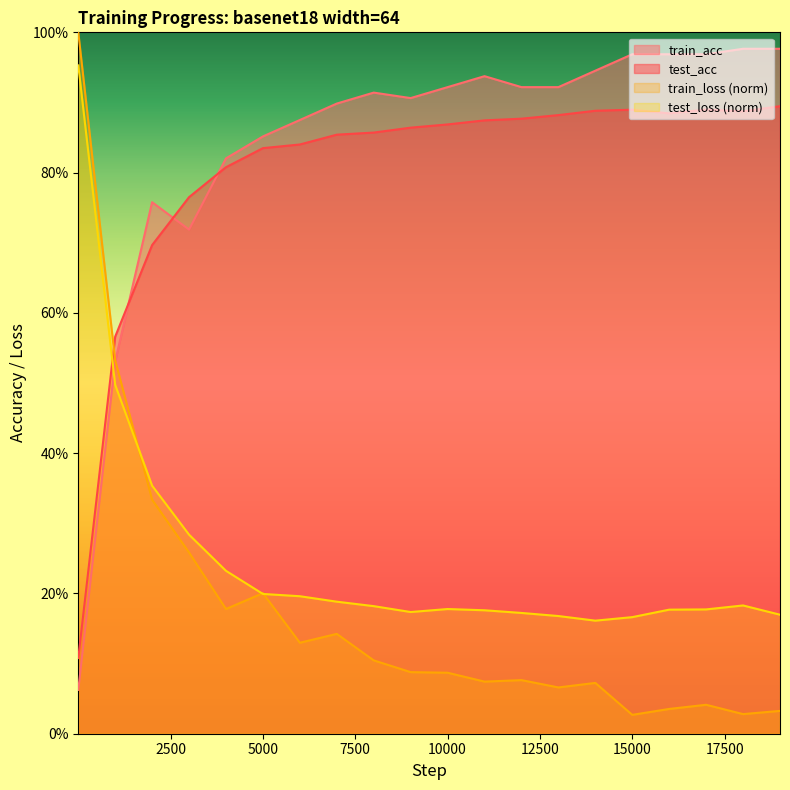

What is the value of the test_acc point at the 5th from the left?

0.8